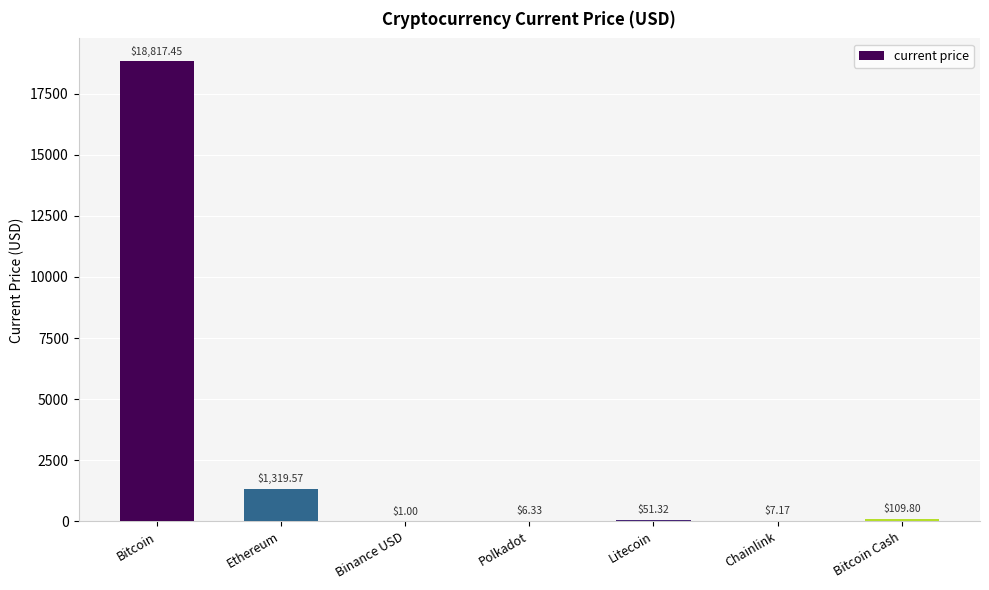

How many distinct data groups are displayed?

1